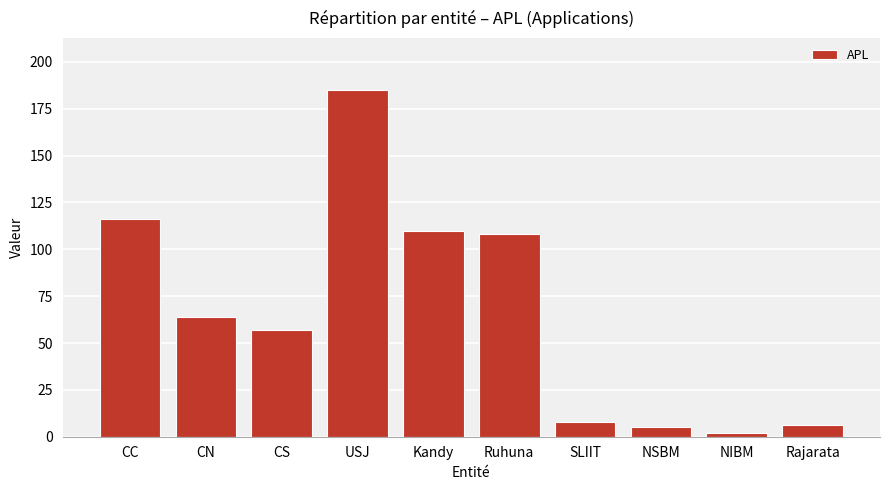

Which has a higher value, Rajarata or SLIIT?

SLIIT